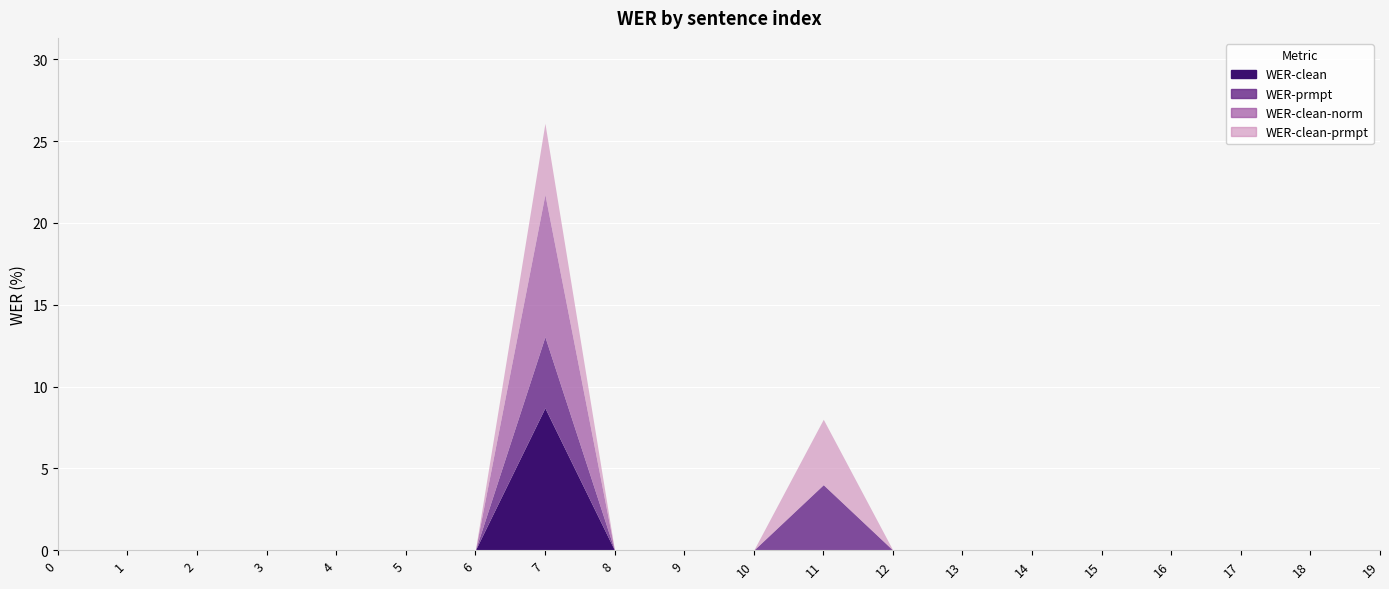

What is the spread (max minus min) of values at 7?

4.3